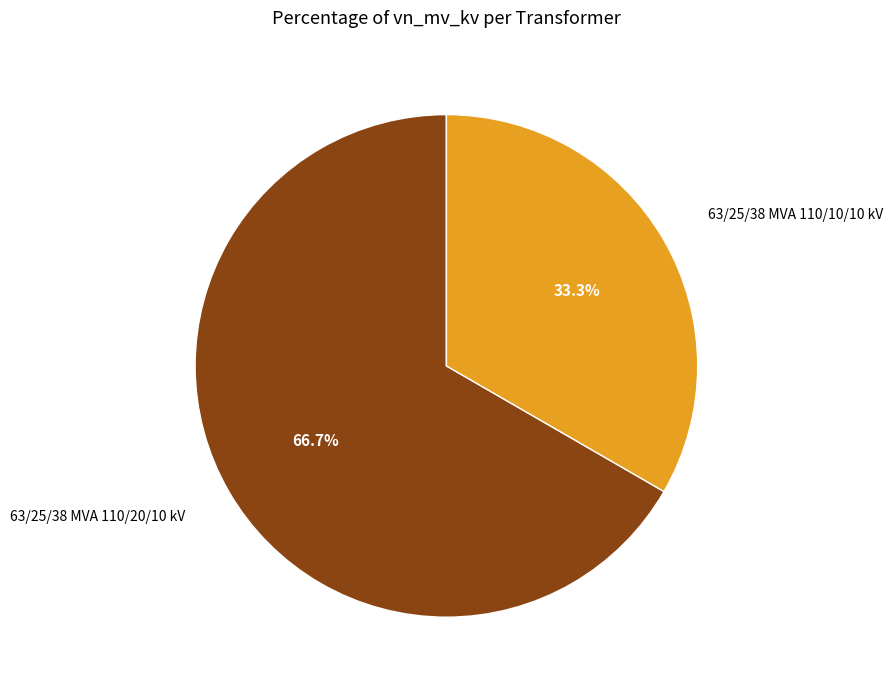

Is it true that 63/25/38 MVA 110/10/10 kV is 33% of the pie?

True